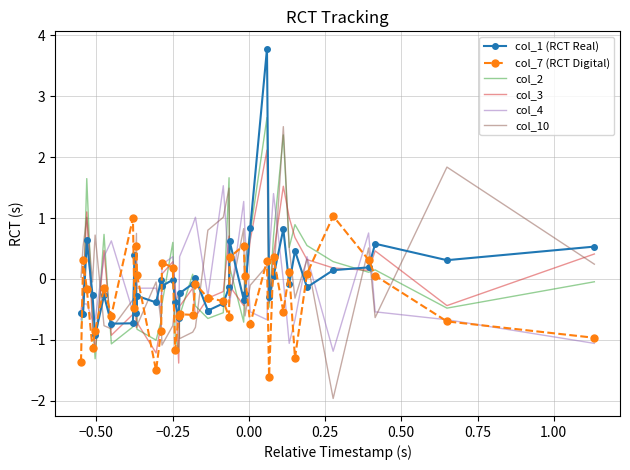

How many lines are shown in the chart?

6